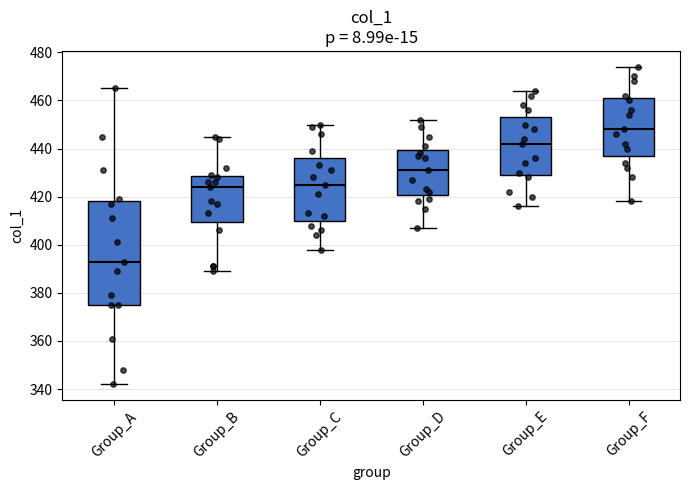

Reading left to right, read every box against the y-axis: the position of its median line, the range the box covers, and the ends of its whiskers. The values are not printed on the chart, so give them approximately, as read against the axis.

Group_A: median 394, box 376 to 418, whiskers 342 to 466
Group_B: median 424, box 410 to 428, whiskers 390 to 446
Group_C: median 426, box 410 to 436, whiskers 398 to 450
Group_D: median 432, box 420 to 440, whiskers 408 to 452
Group_E: median 442, box 430 to 454, whiskers 416 to 464
Group_F: median 448, box 438 to 462, whiskers 418 to 474